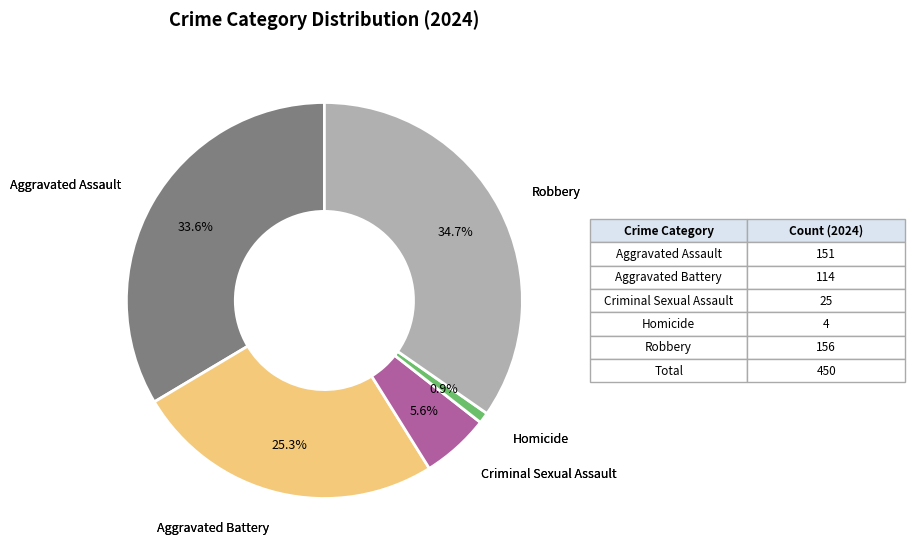

Is there any slice that represents more than half of the pie?

No